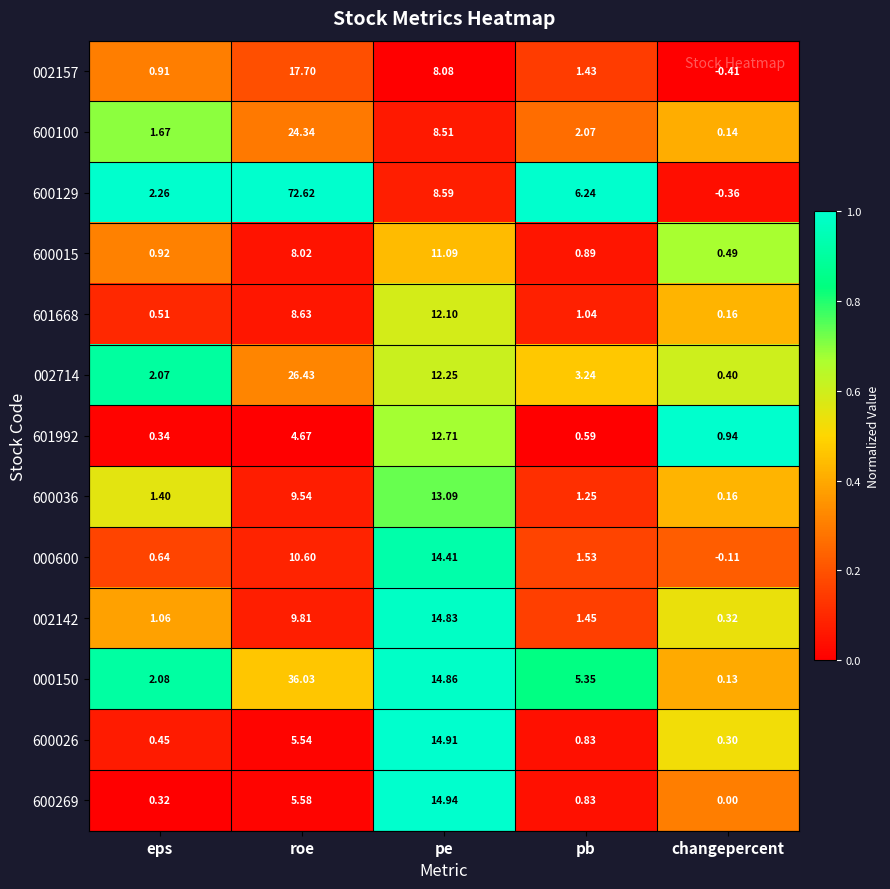

How many data points in 600036 are above 1?

4